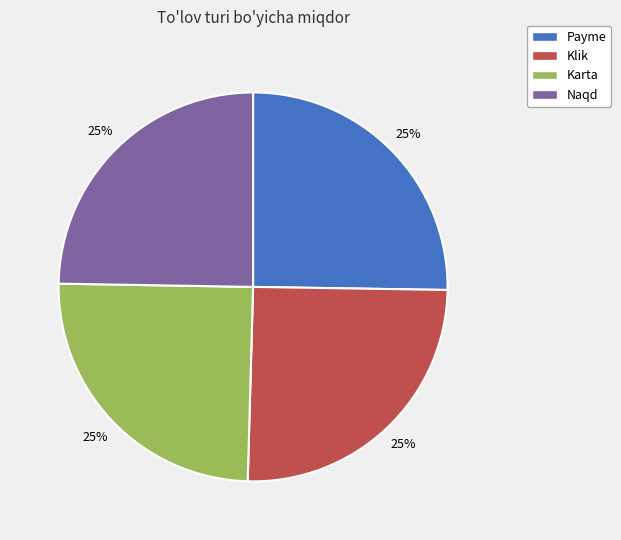

What percentage is the Payme slice, to the nearest percent?

25%